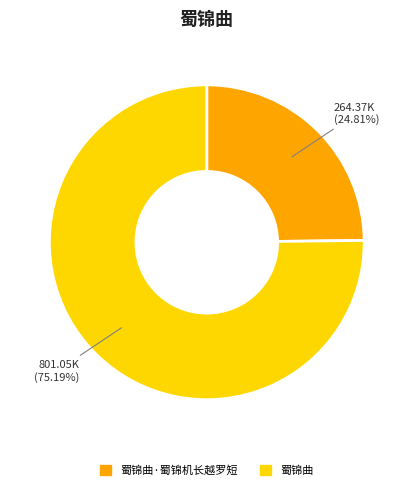

Which slice is the smallest?

蜀锦曲·蜀锦机长越罗短